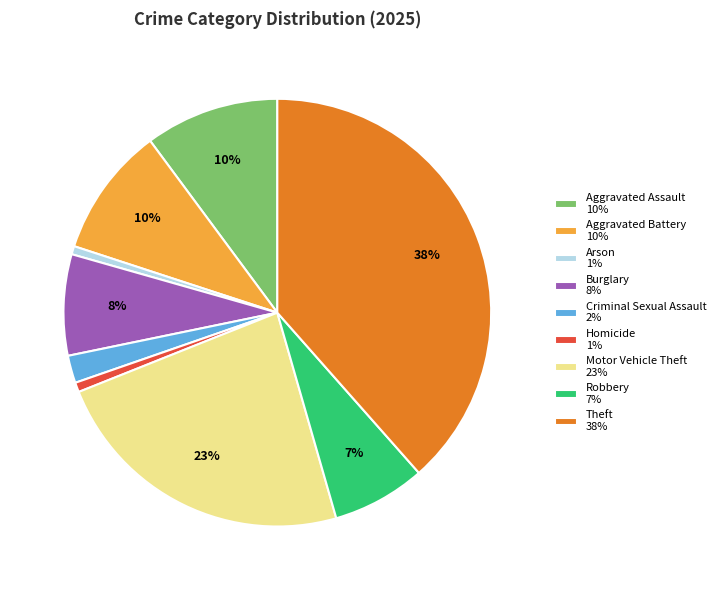

Do Criminal Sexual Assault 2% and Burglary 8% together represent more than half of the pie?

No